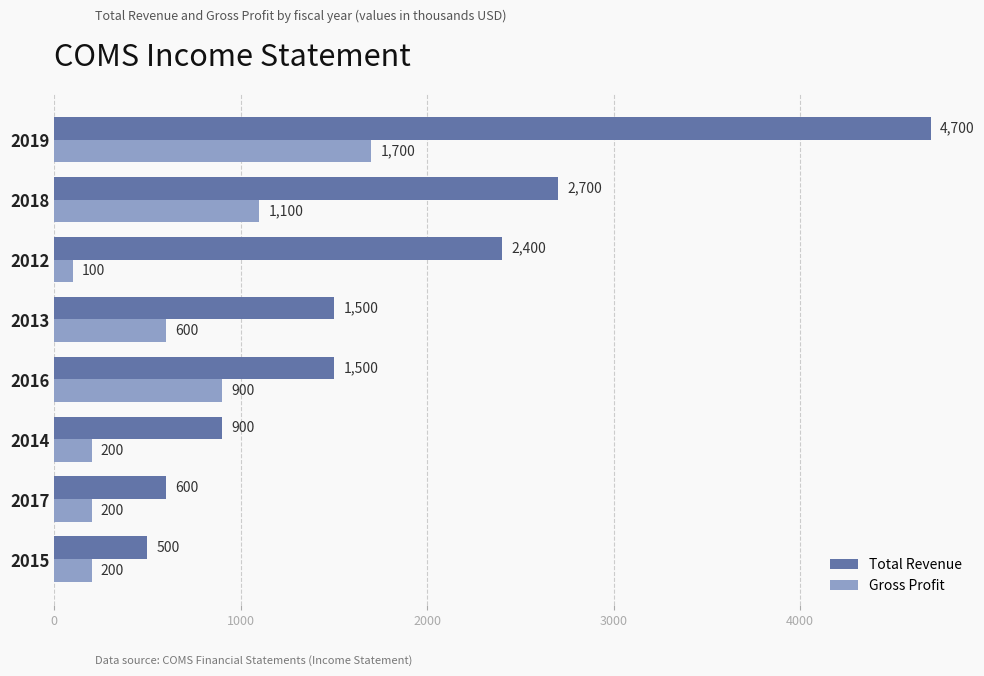

Rank the series by their maximum value, from highest to lowest.

Total Revenue, Gross Profit